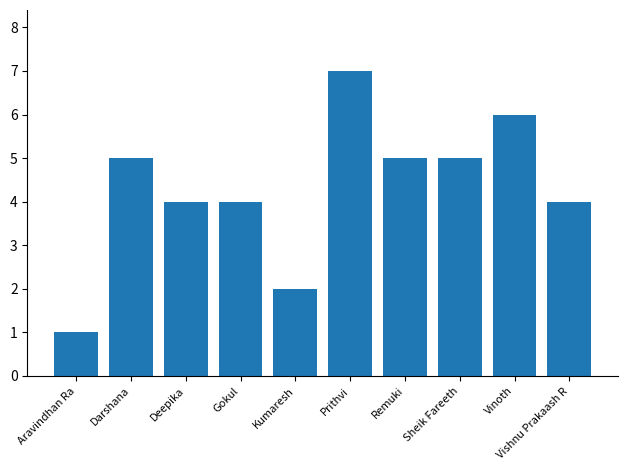

How many data points are less than 5?

5